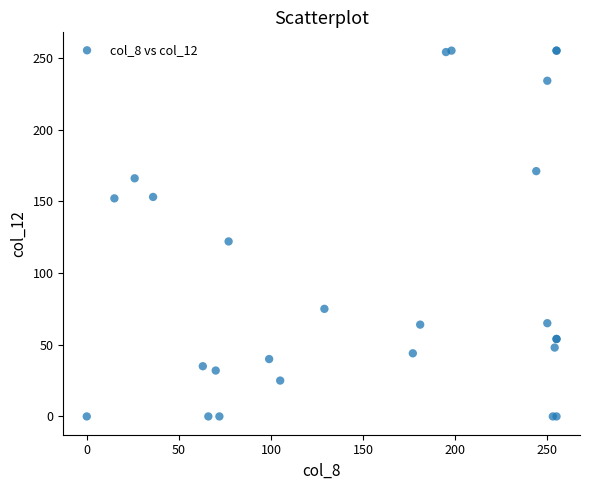

What Y value in the scatter plot is closest to 127?

122